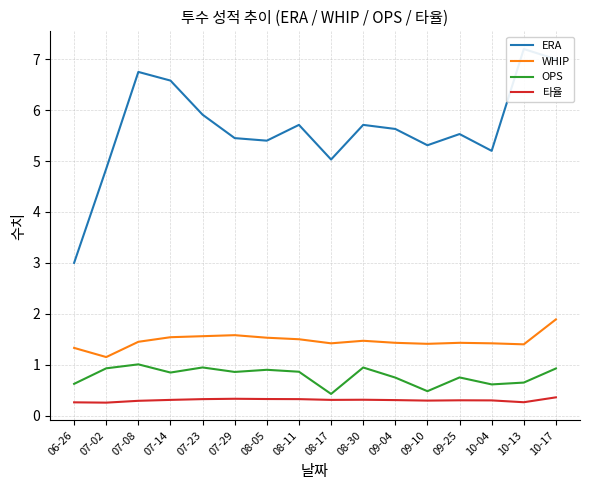

What is the sum of all 타율 values?

4.9